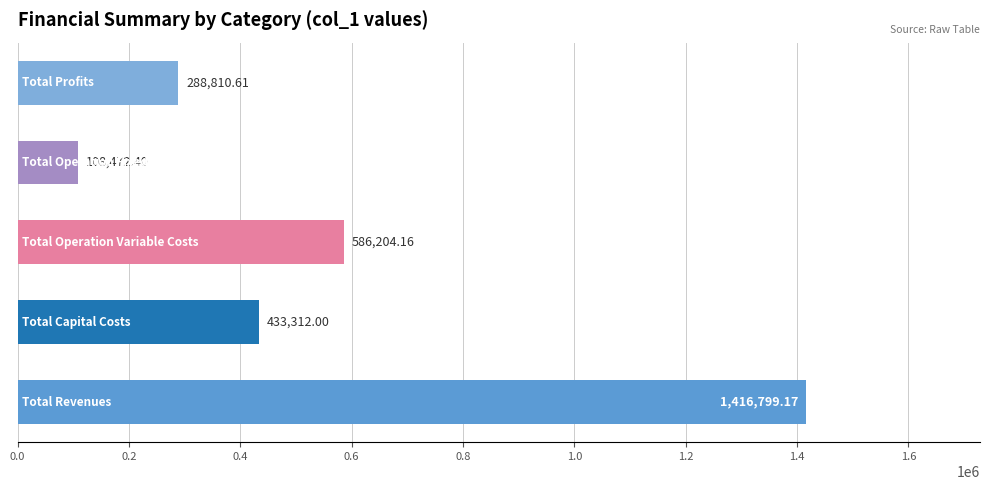

What is the sum of all values?

2833598.3